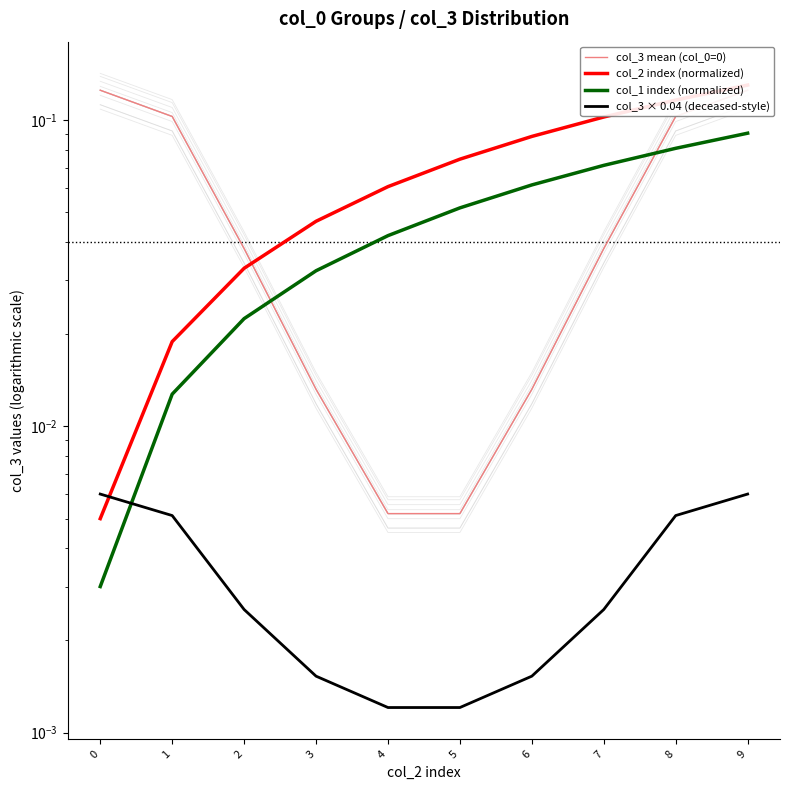

Which series has the largest range (max minus min)?

col_2 index (normalized)